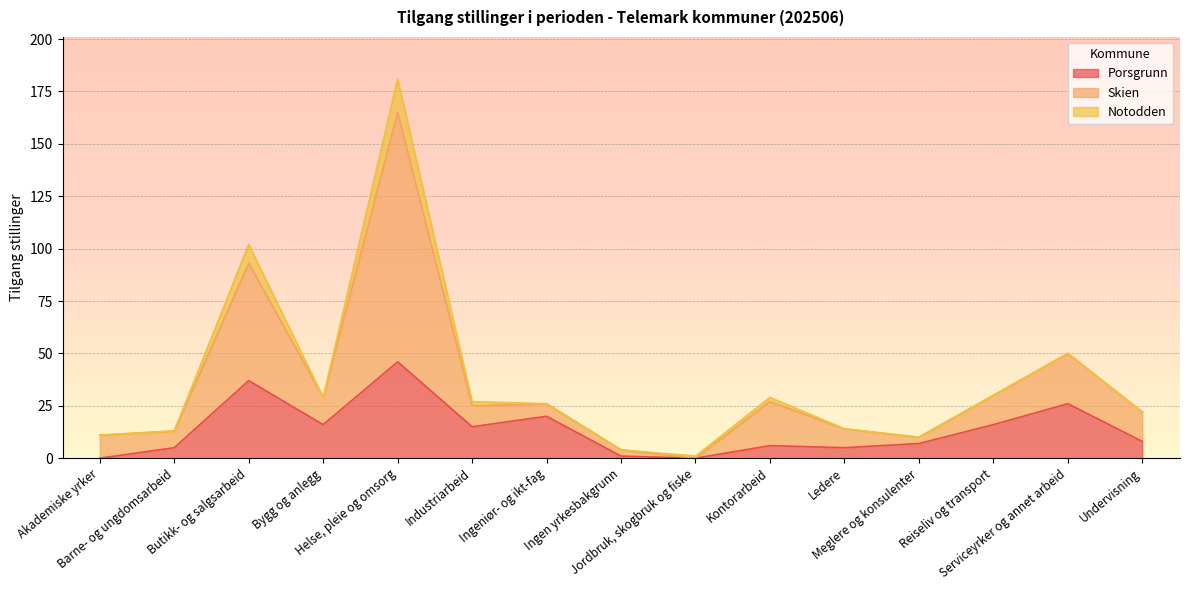

True or false: Skien and Porsgrunn intersect in this chart.

False